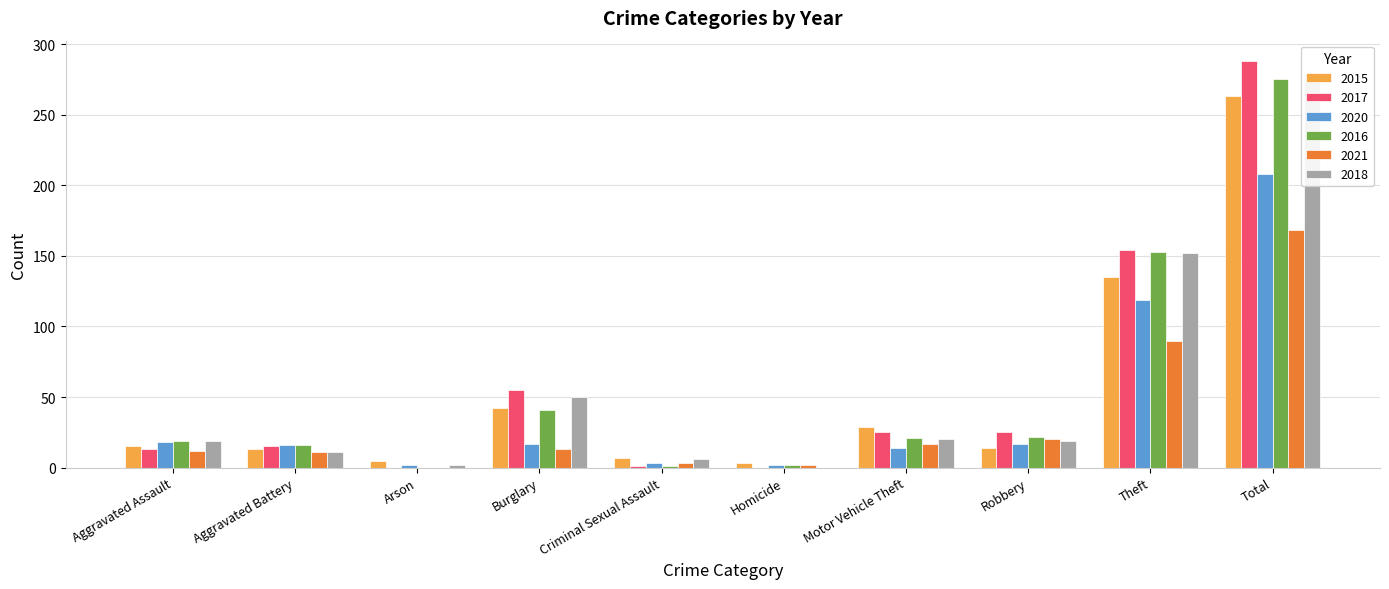

How many values in the 2020 series exceed 17?

3